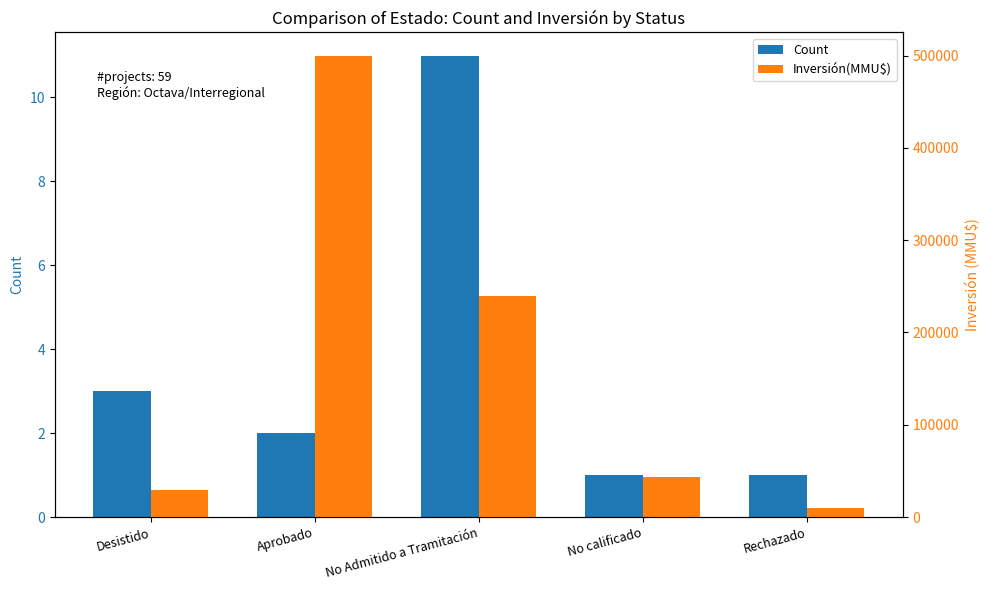

Which category has the highest value in the Inversión(MMU$) series?

Aprobado